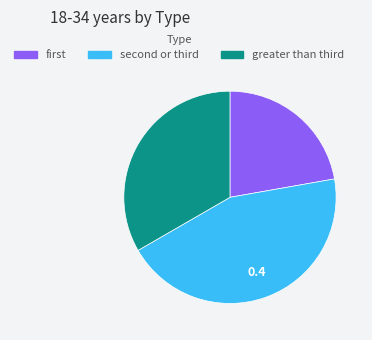

How many segments does this pie chart have?

3